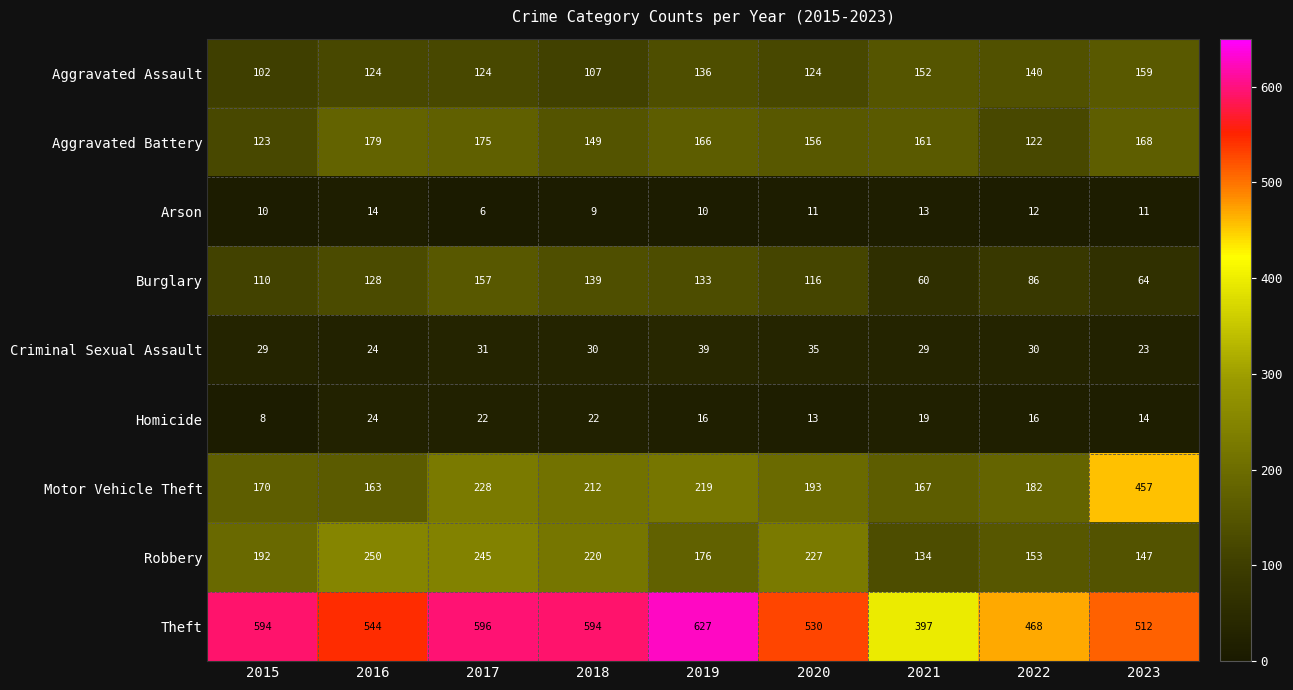

Which series has the largest total across all categories?

Theft